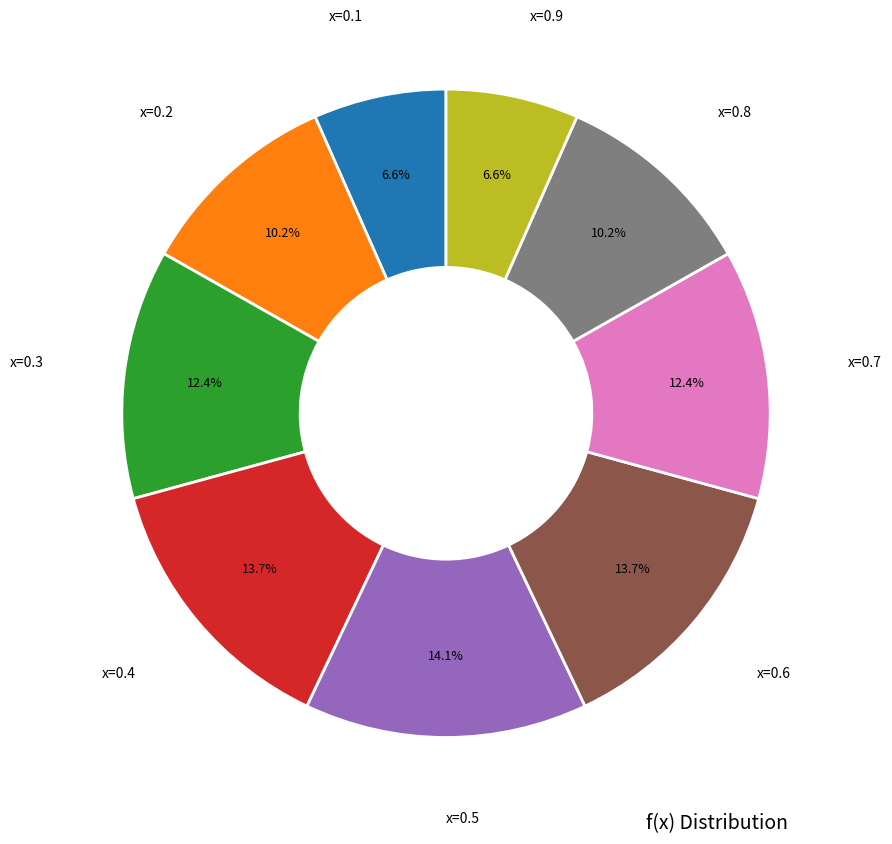

Do x=0.2 and x=0.7 together represent more than half of the pie?

No